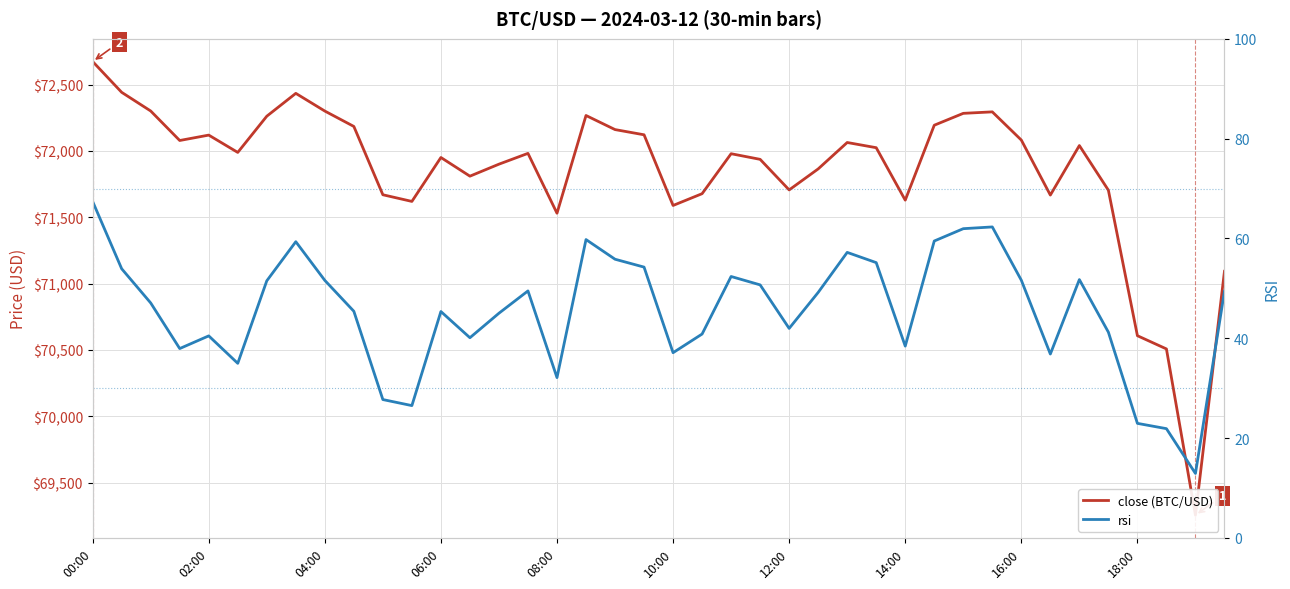

What is the difference between the maximum and minimum values in the rsi series?

54.5